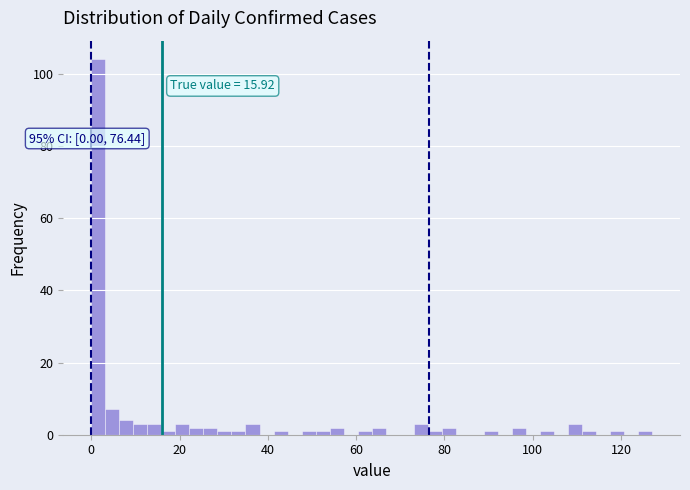

Around what value on the x-axis is the tallest bar? Give the approximate position of its centre, as read against the axis.

2